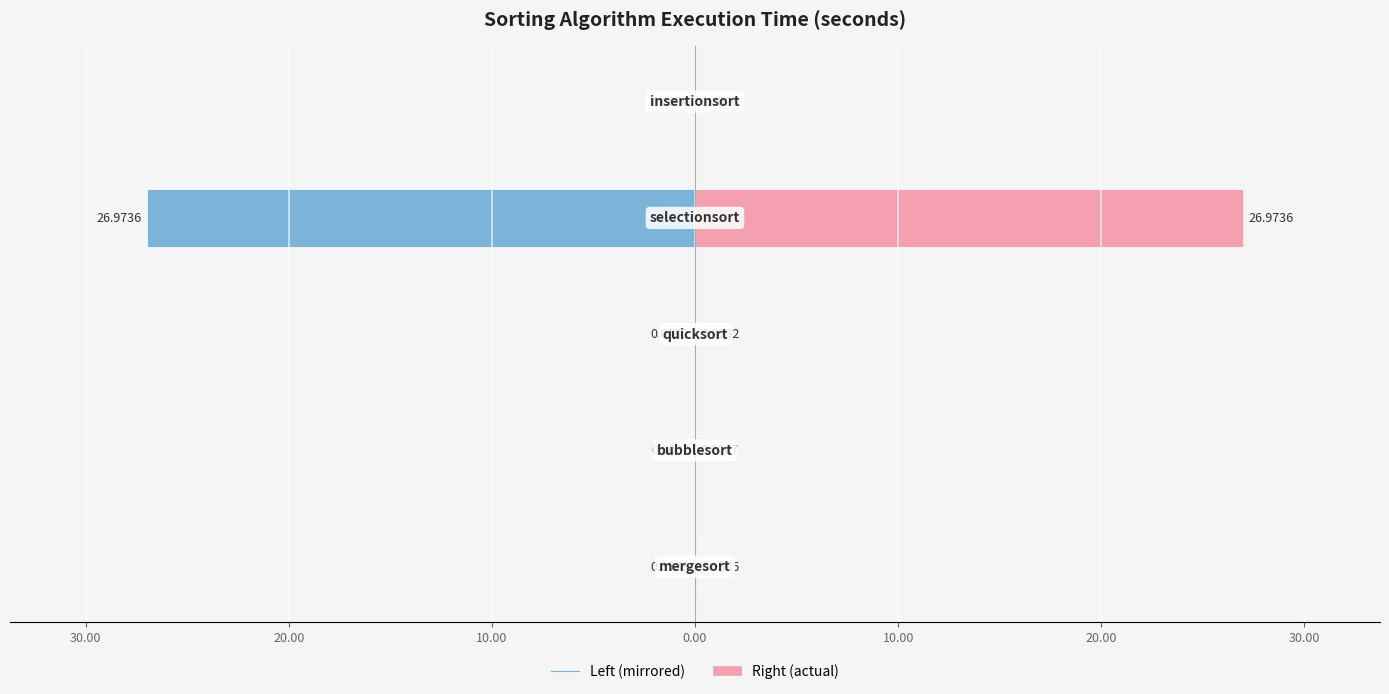

Is the value of Time (right) at 10.00 greater than the value of Time (left) at 20.00?

Yes